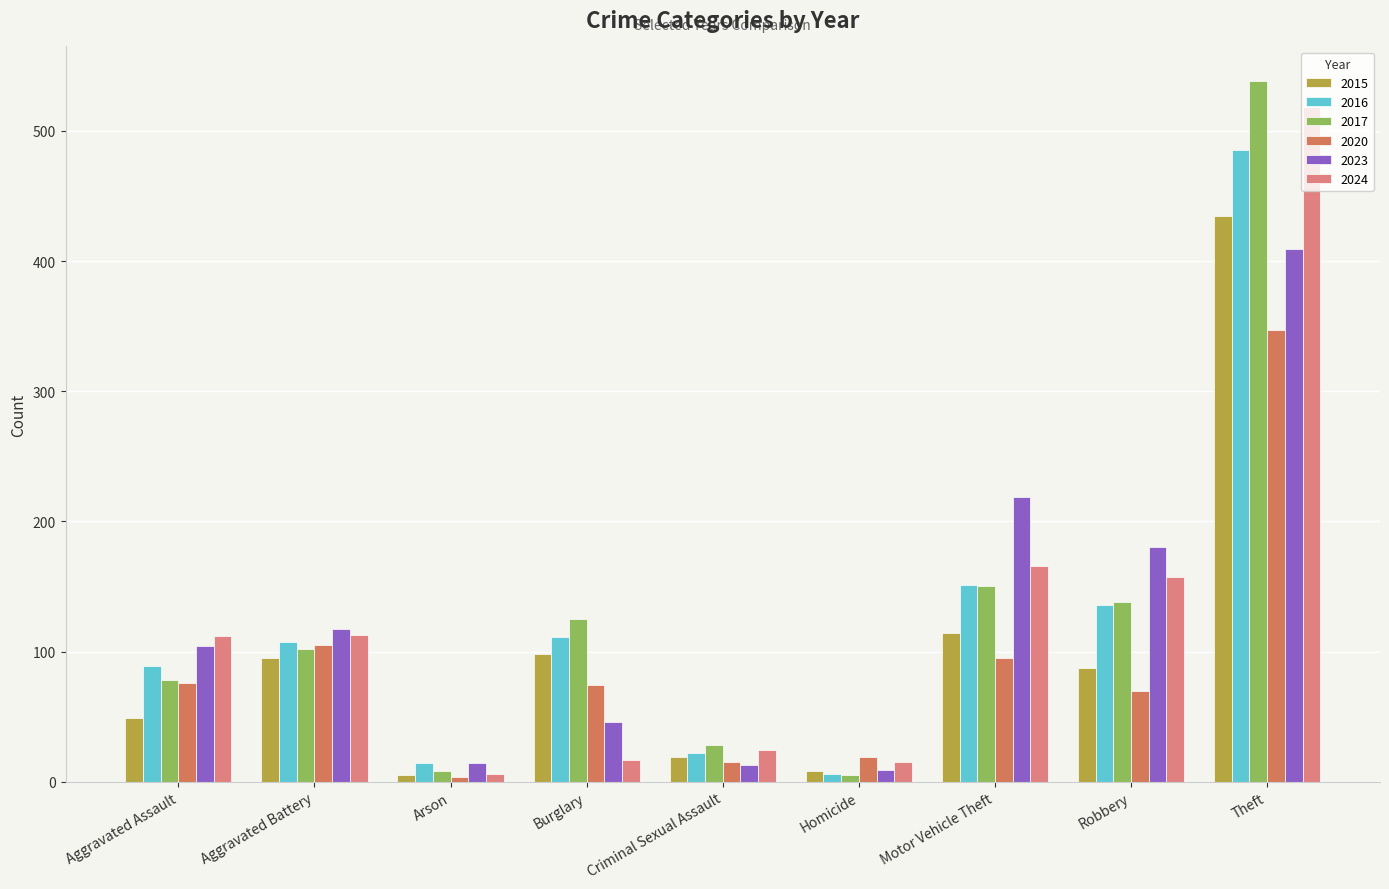

What are all the series names shown in the legend?

2015, 2016, 2017, 2020, 2023, 2024